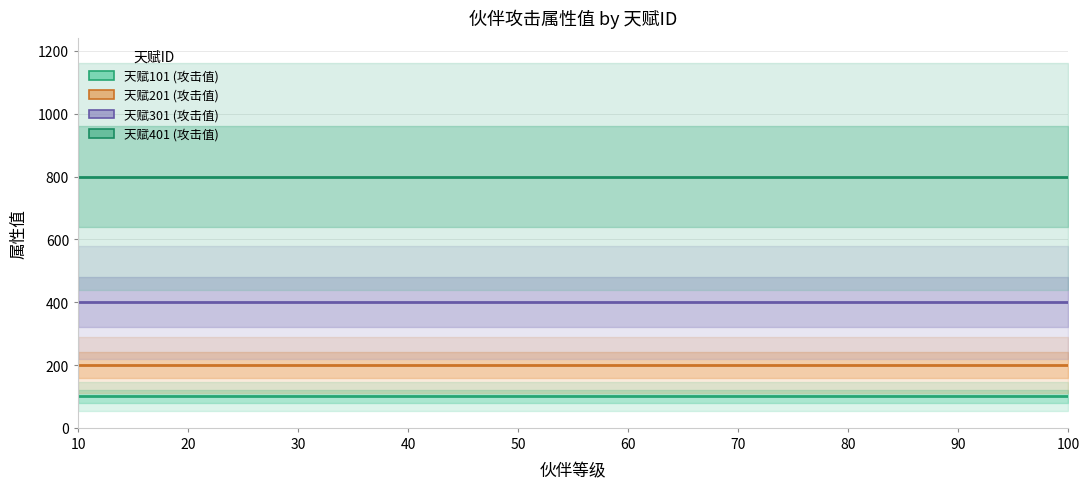

Reading right to left, what are all the values shown in this chart?

天赋101 (攻击值): 100=100	90=100	80=100	70=100	60=100	50=100	40=100	30=100	20=100	10=100
天赋201 (攻击值): 100=200	90=200	80=200	70=200	60=200	50=200	40=200	30=200	20=200	10=200
天赋301 (攻击值): 100=400	90=400	80=400	70=400	60=400	50=400	40=400	30=400	20=400	10=400
天赋401 (攻击值): 100=800	90=800	80=800	70=800	60=800	50=800	40=800	30=800	20=800	10=800